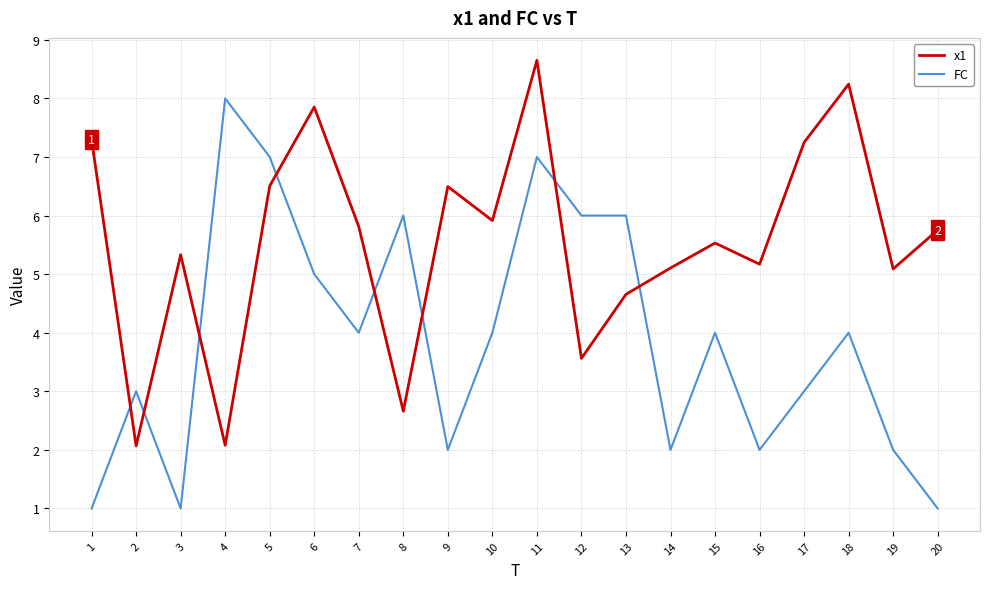

List the series in order of their peak value, highest first.

x1, FC